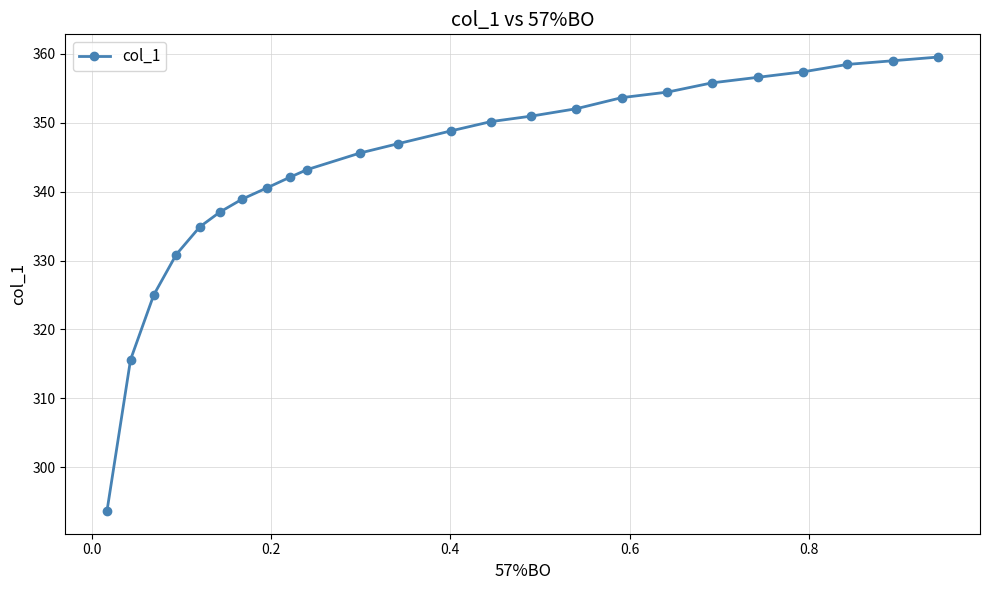

What is the minimum value shown in the chart?

293.6